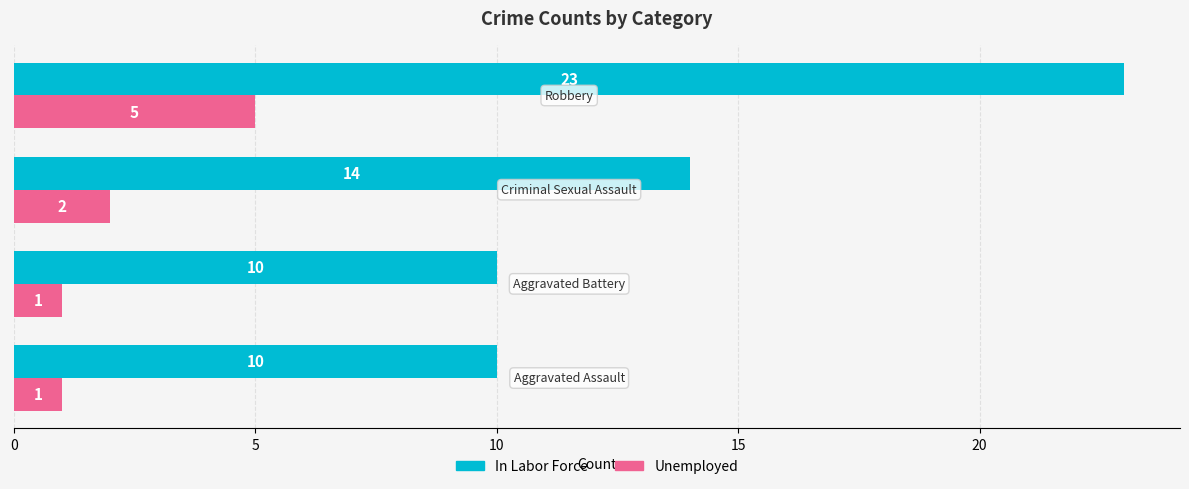

What is the difference between the maximum and minimum values in the Unemployed series?

4